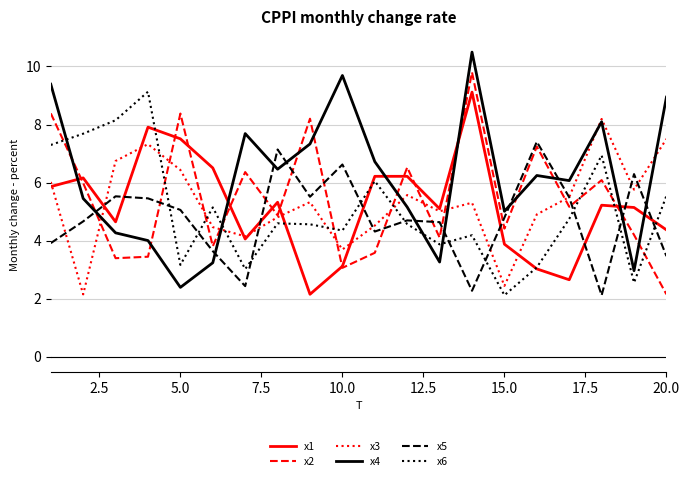

What is the greatest value displayed?

10.5